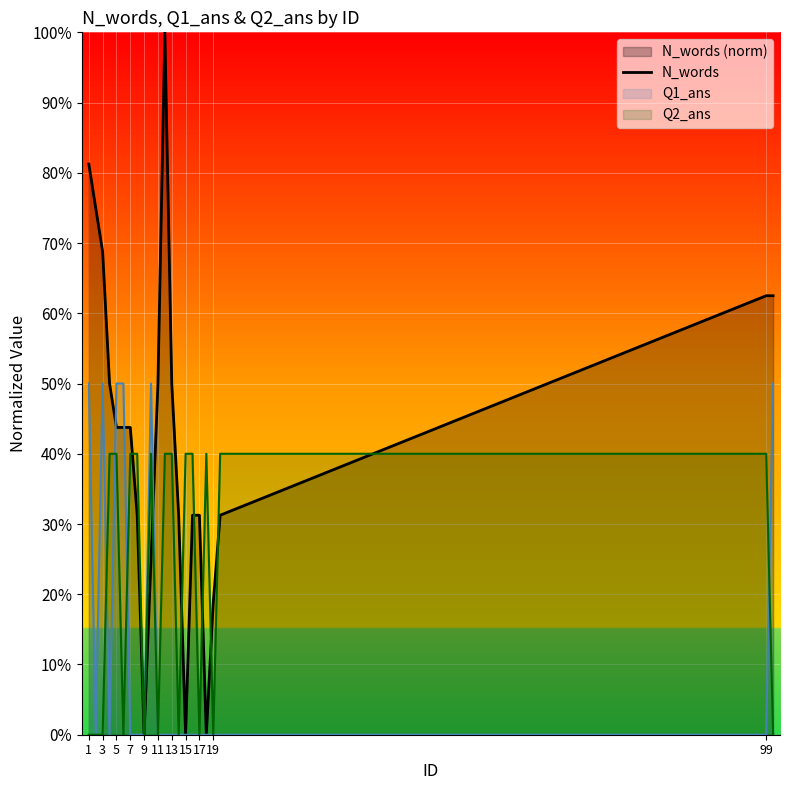

Does the chart display data point markers on the line(s)?

No